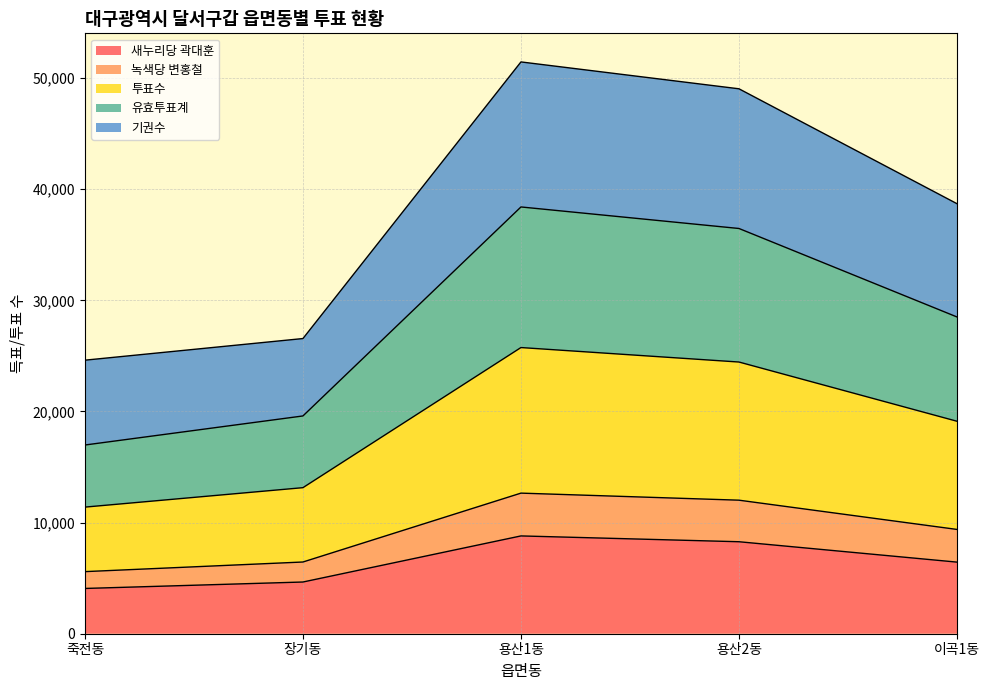

Is it true that 새누리당 곽대훈 equals 6388 at 죽전동?

False